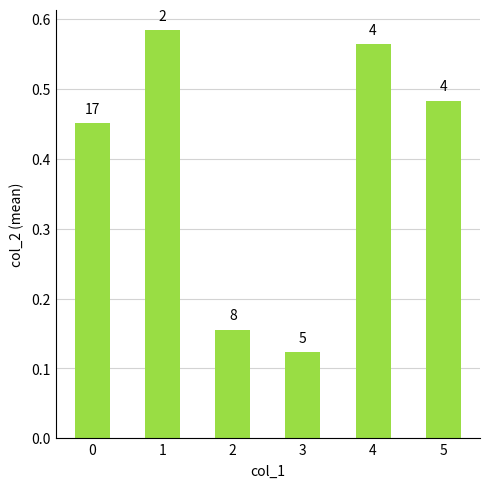

What is the sum of all values?

2.4